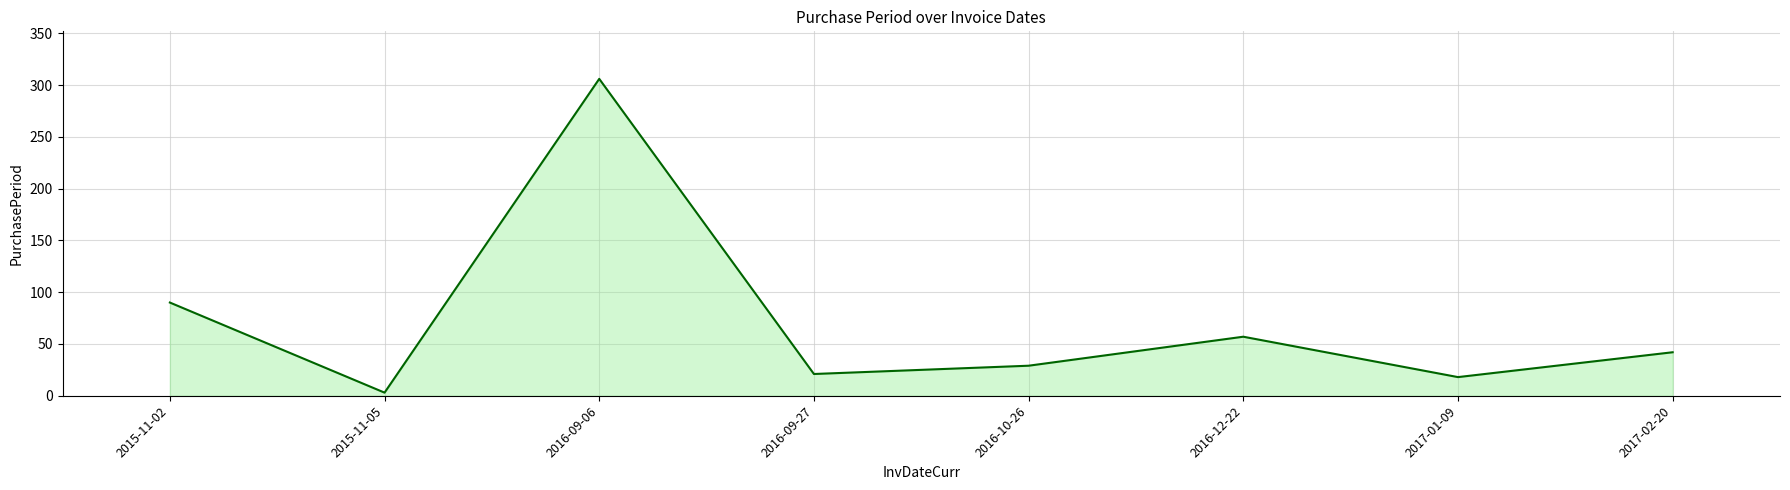

What is the greatest value displayed?

306